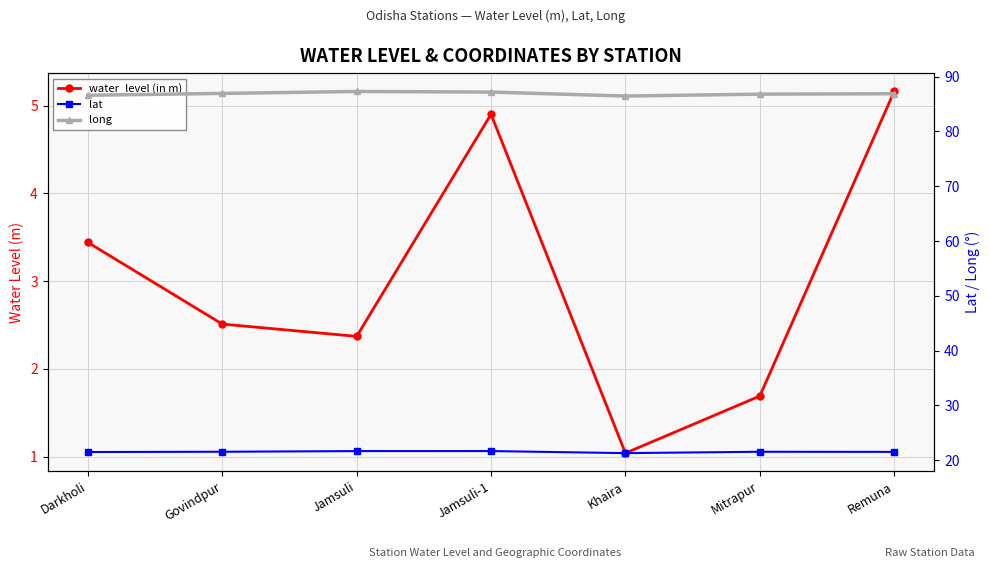

The value of lat at Remuna is 5.8. True or false?

False